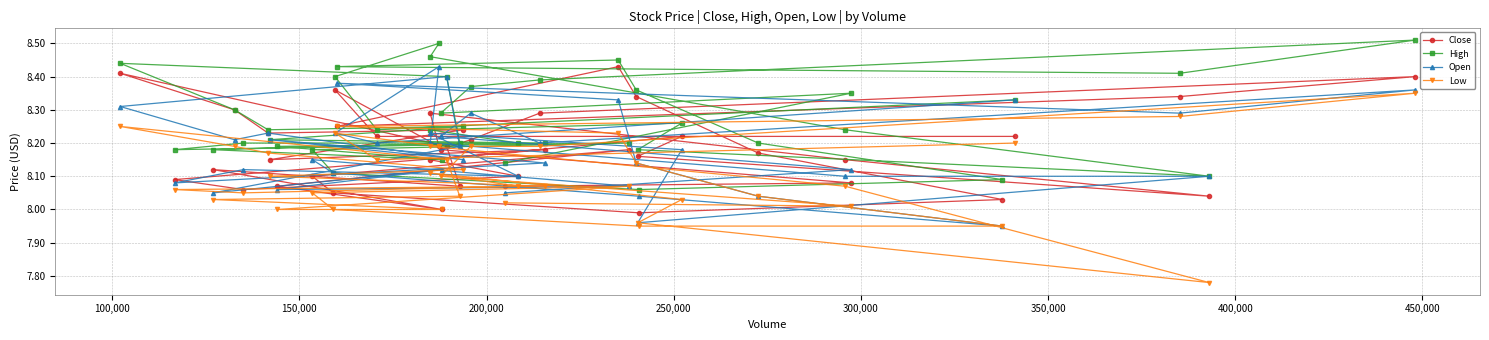

What are all the series names shown in the legend?

Close, High, Open, Low